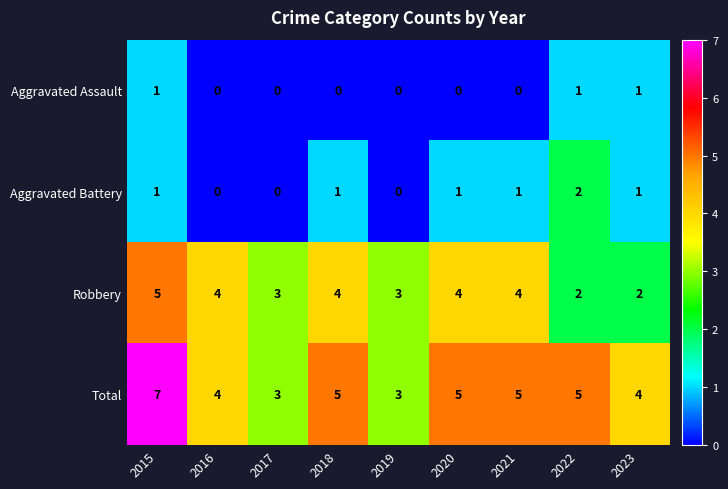

Is it true that Aggravated Battery equals 1 at 2015?

True